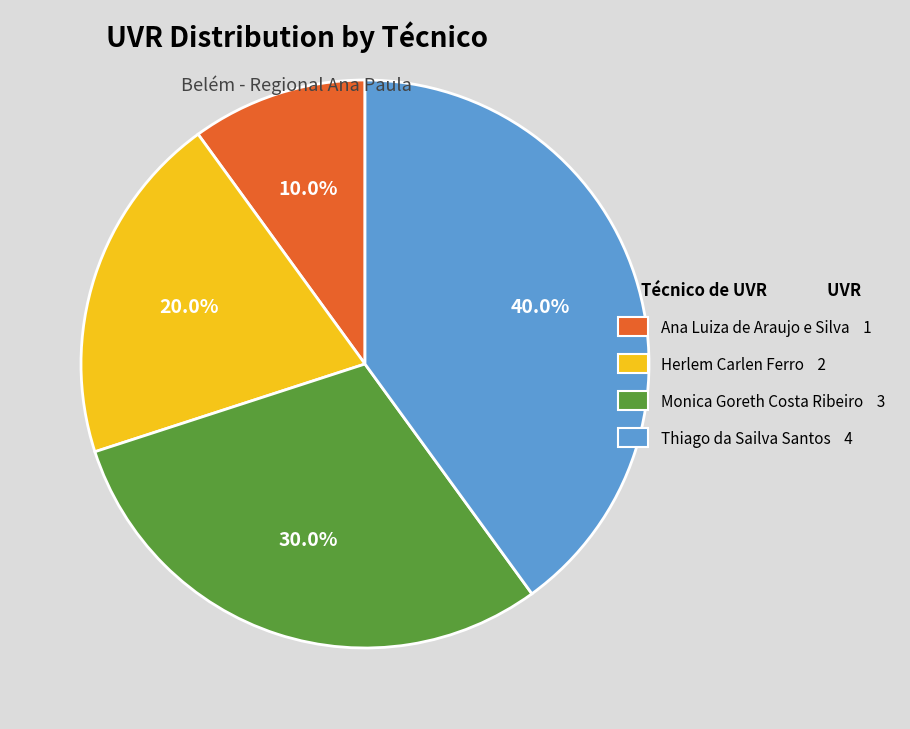

What is the total percentage of Monica Goreth Costa Ribeiro and Ana Luiza de Araujo e Silva?

40.0%